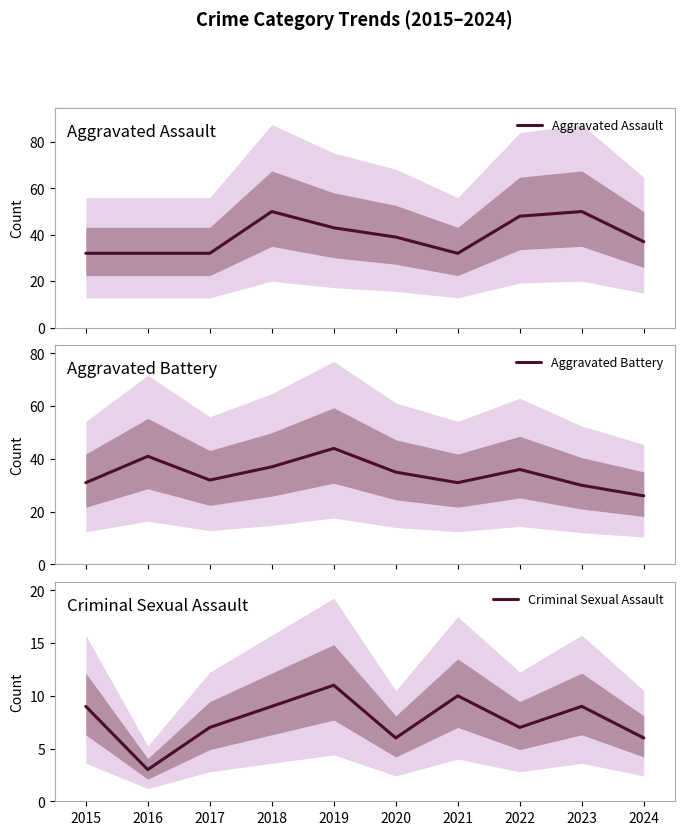

At which label does Criminal Sexual Assault first exceed 9?

2019